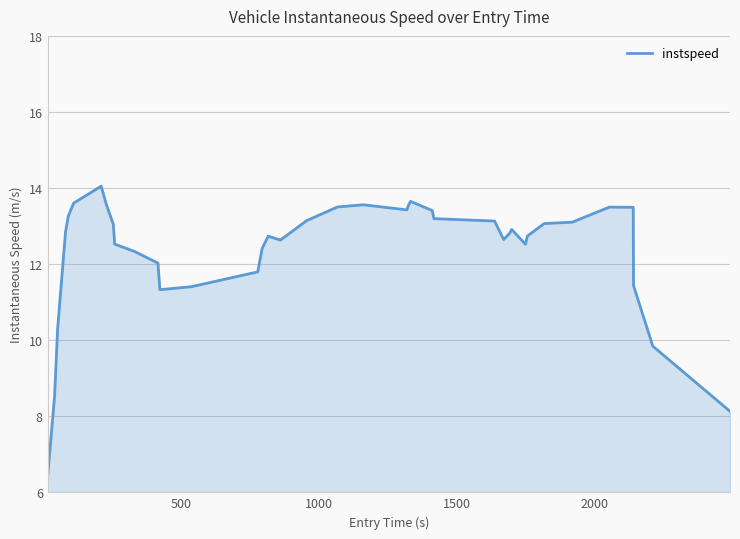

What is the difference between the maximum and minimum values?

7.6